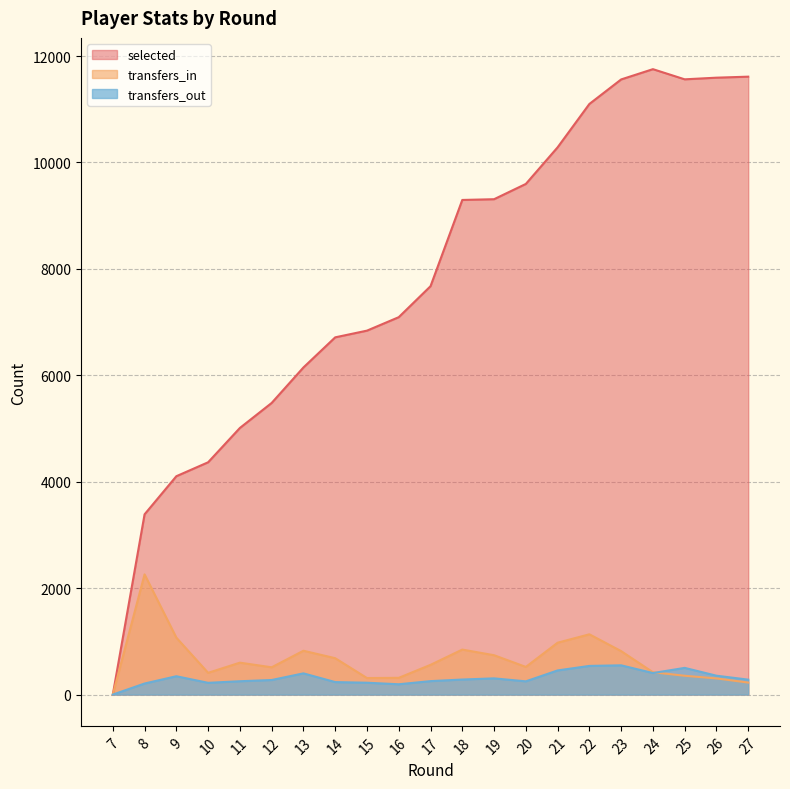

At how many categories does at least one series exceed 5208?

16